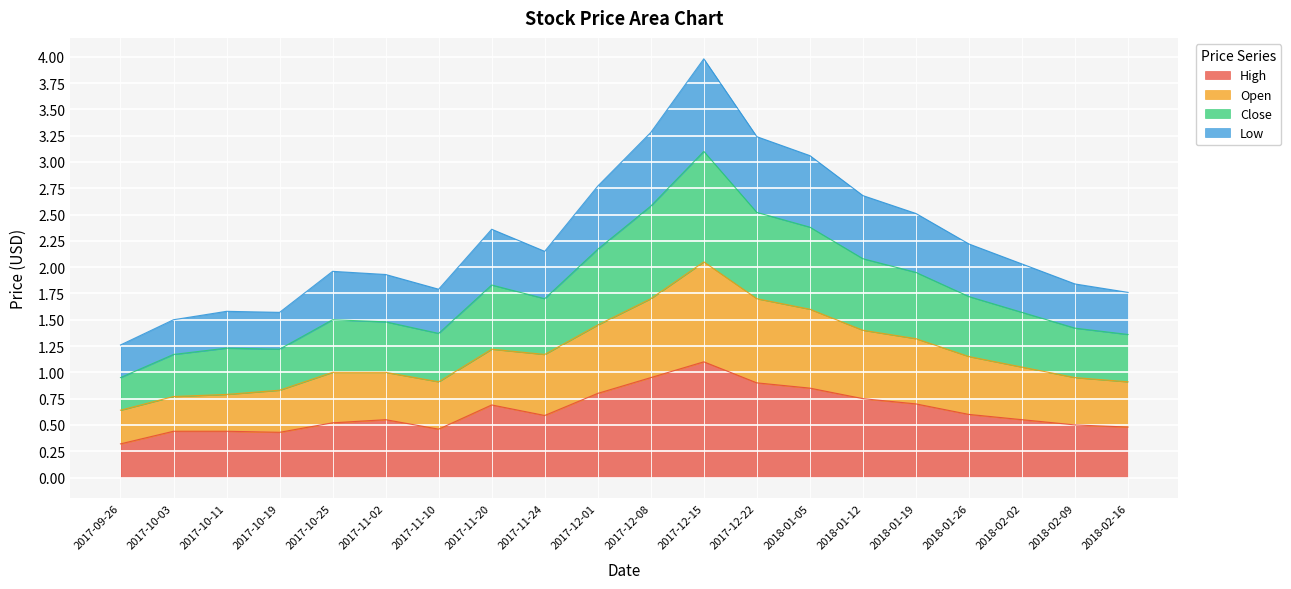

What position from the right is 2017-11-02?

15